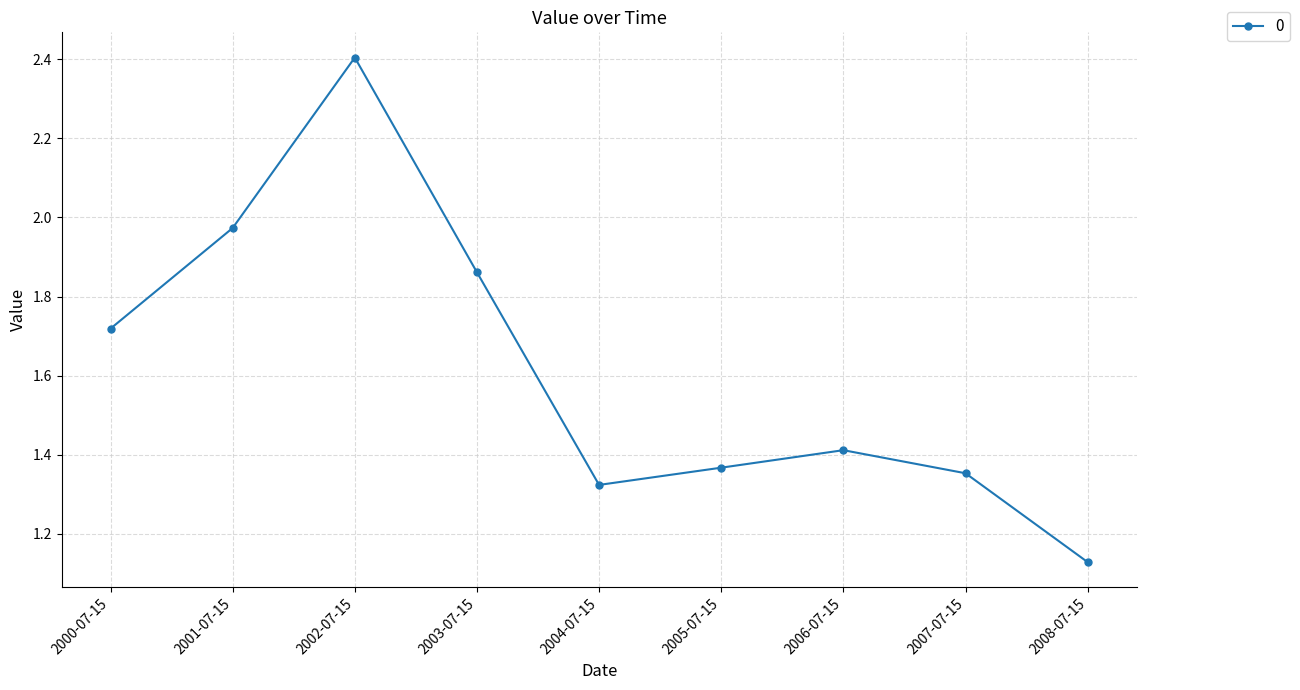

Where is the data nearest to the value 1?

2008-07-15